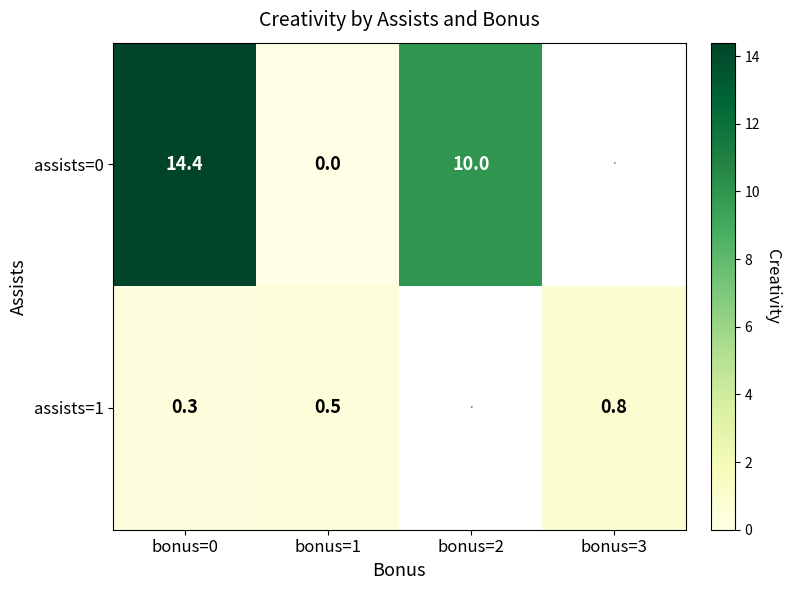

How many distinct data groups are displayed?

2